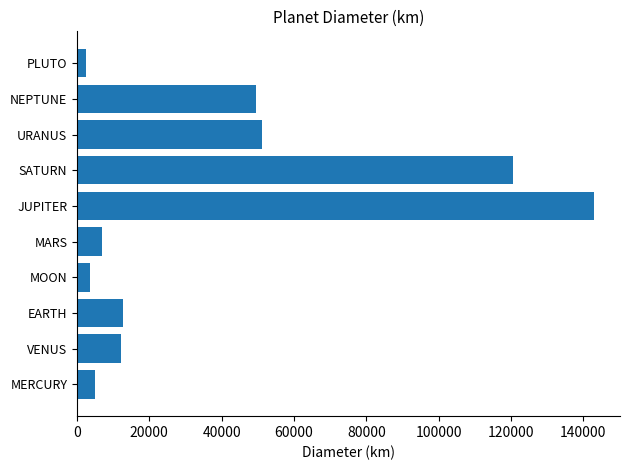

Is it true that the value at SATURN is 203379?

False